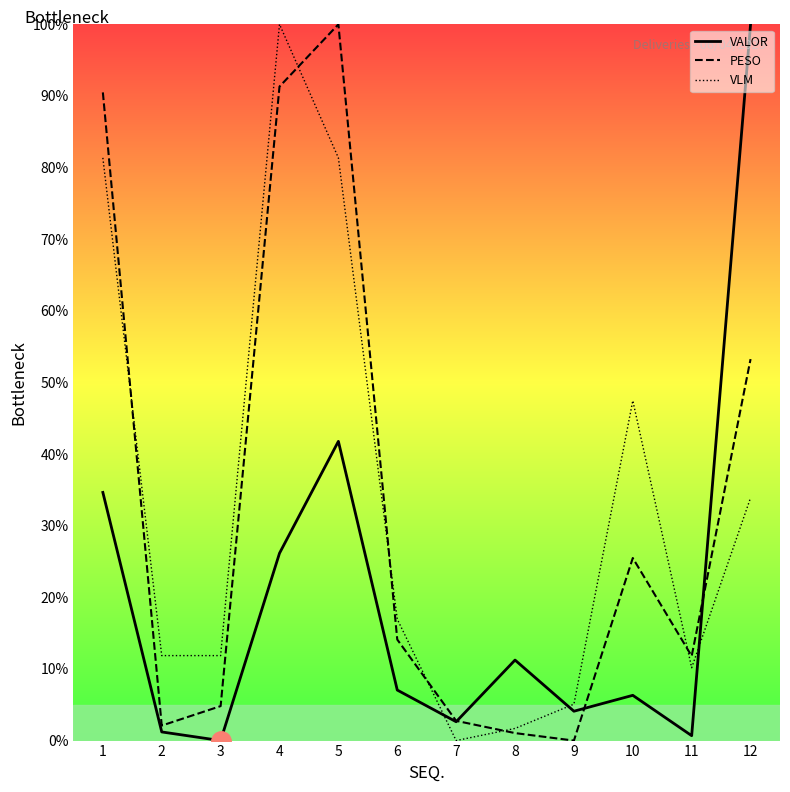

Count the number of categories in the chart.

12